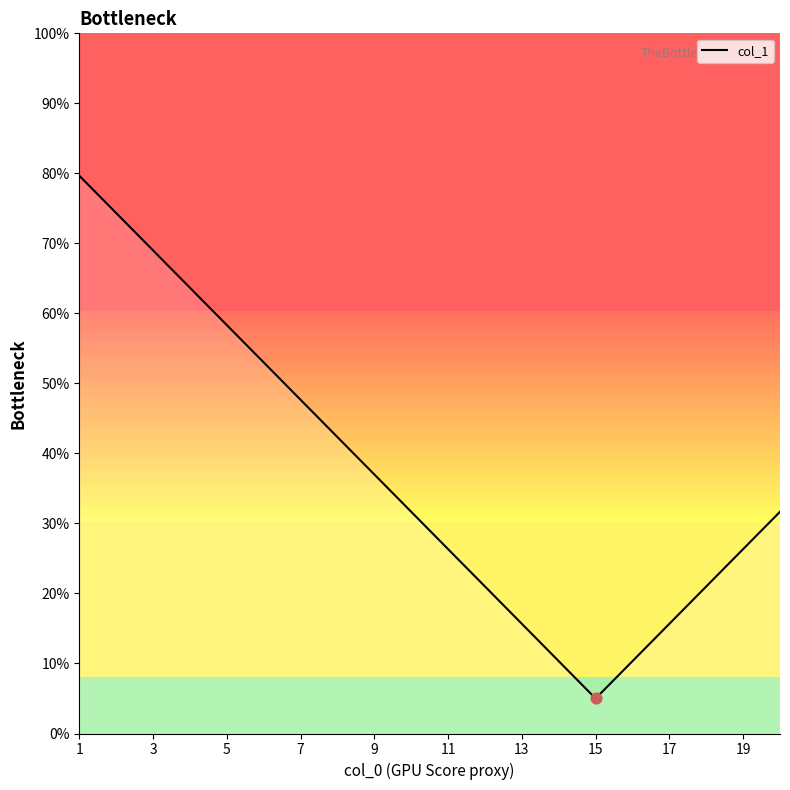

What is the maximum value shown in the chart?

79.7